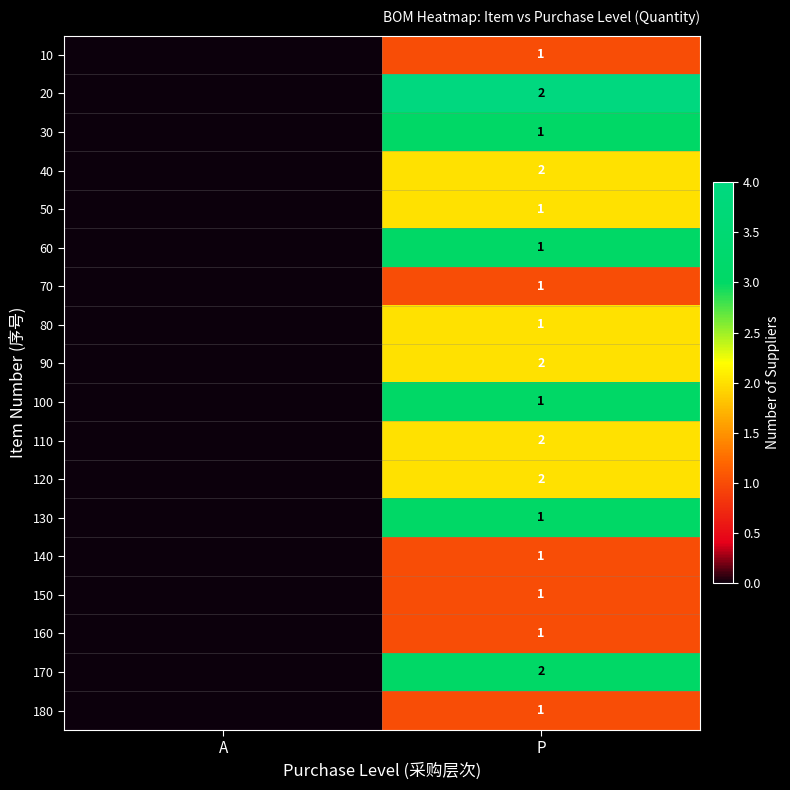

The value of 50 at P is 1. True or false?

True